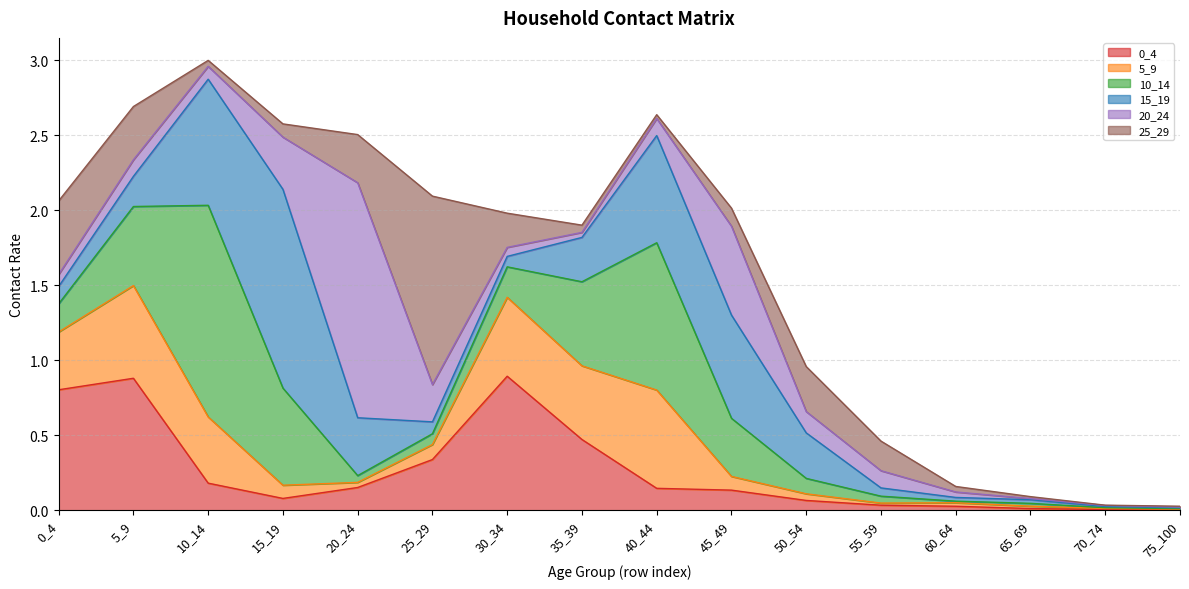

Is it true that 25_29 equals 0.8 at 25_29?

False